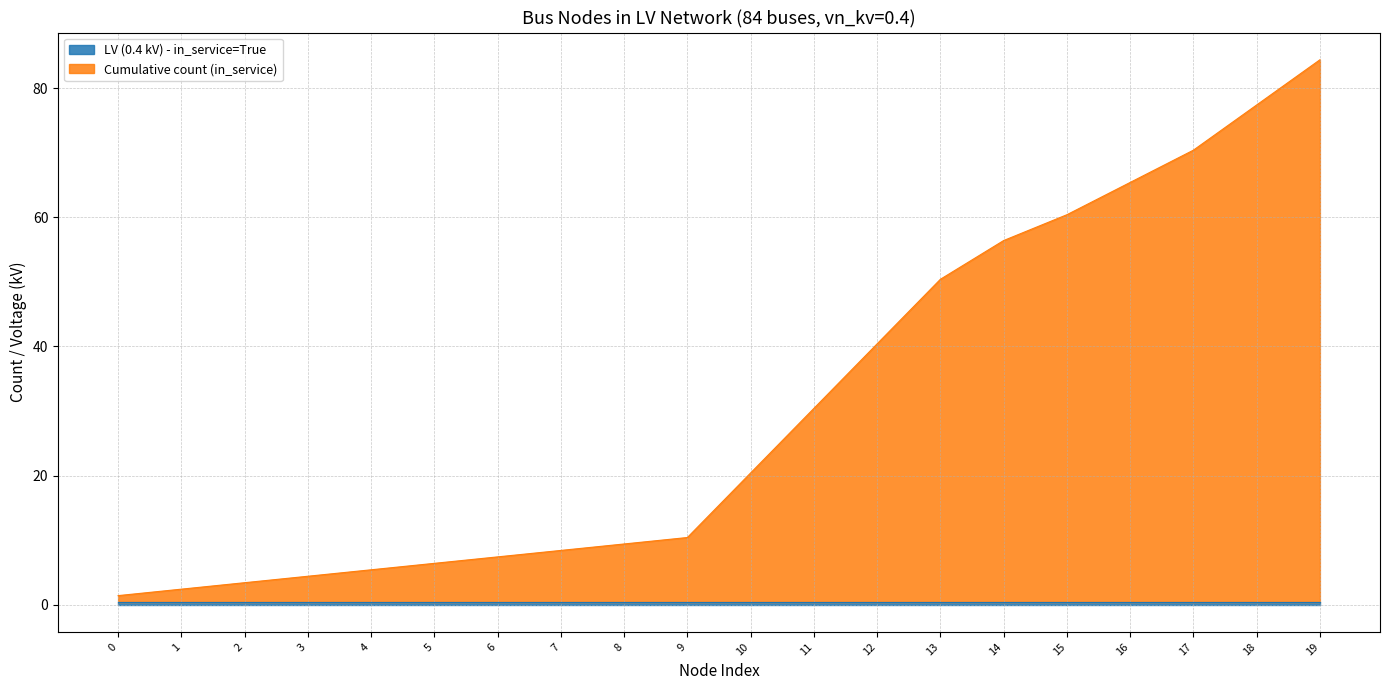

Does the chart have visible grid lines?

Yes